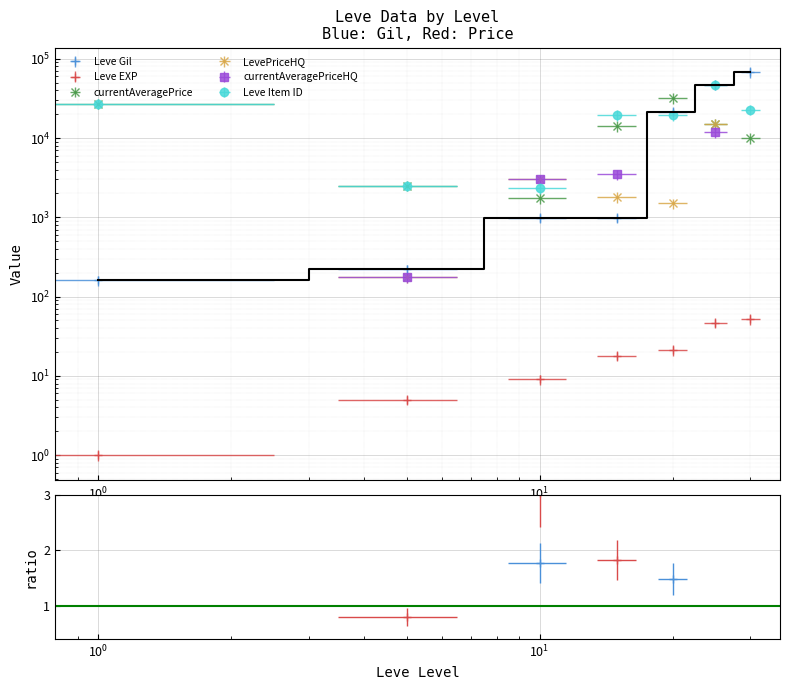

Which series has the largest total across all categories?

Leve Item ID